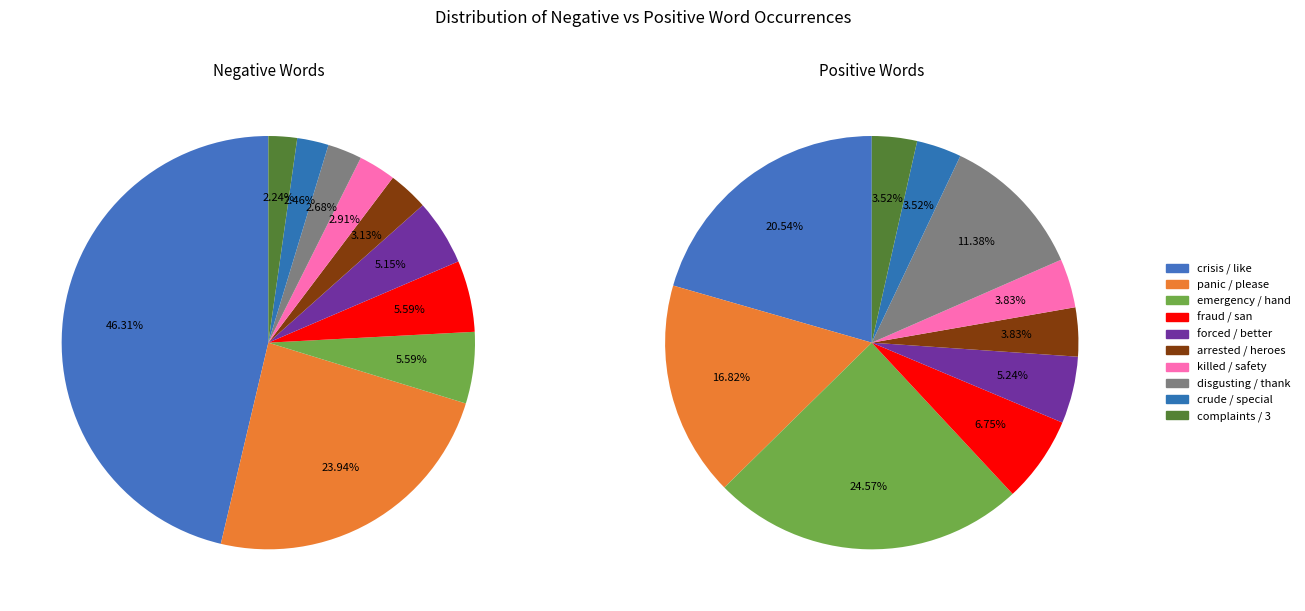

The killed/safety slice represents 1% of the pie. True or false?

False